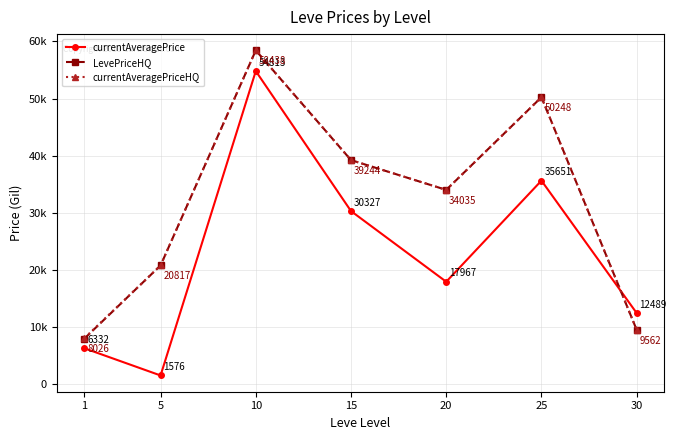

True or false: currentAveragePrice has a value of 8363.7 at 30.

False